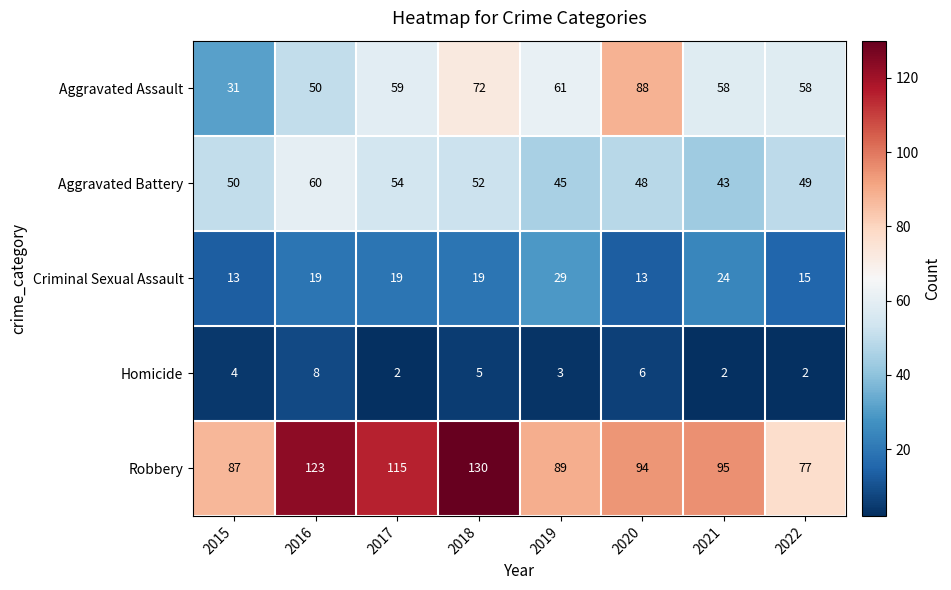

What is the difference between the maximum and minimum values in the Aggravated Assault series?

57